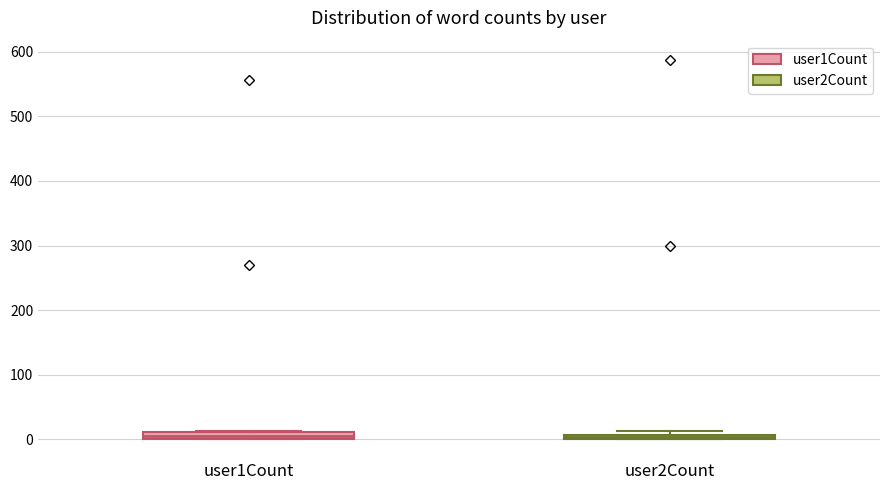

Where is the lower edge of the box for user2Count on the y-axis? The values are not printed on the chart, so give them approximately, as read against the axis.

0